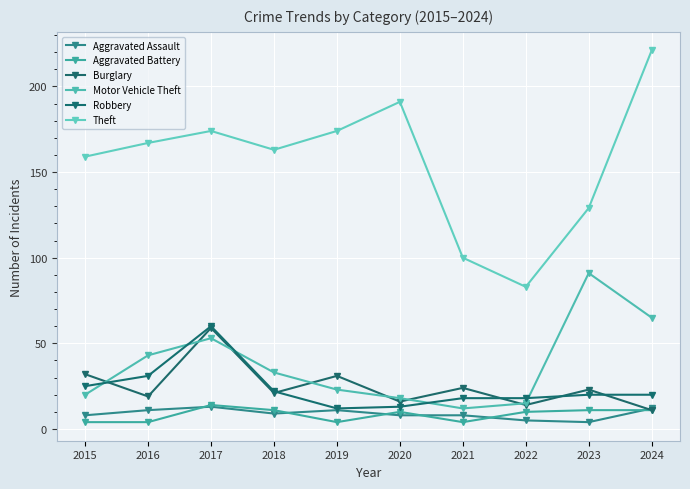

At which category does Aggravated Assault reach its first local peak?

2017